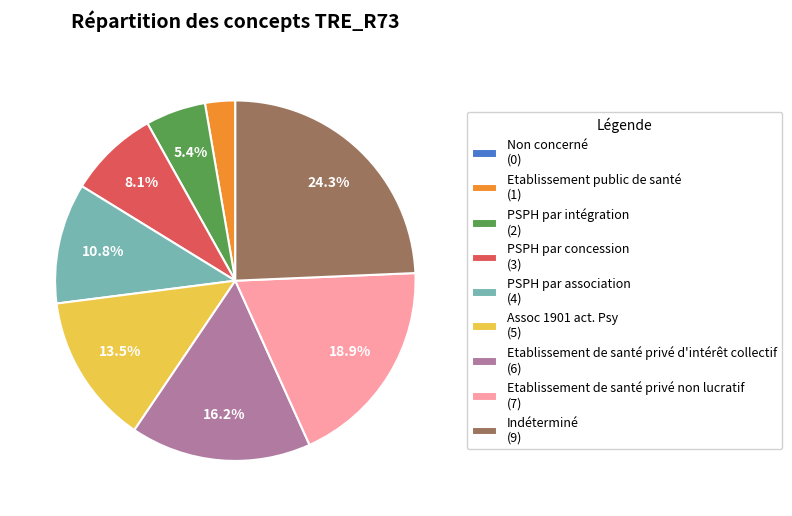

To the nearest percent, what is the average slice percentage?

11%